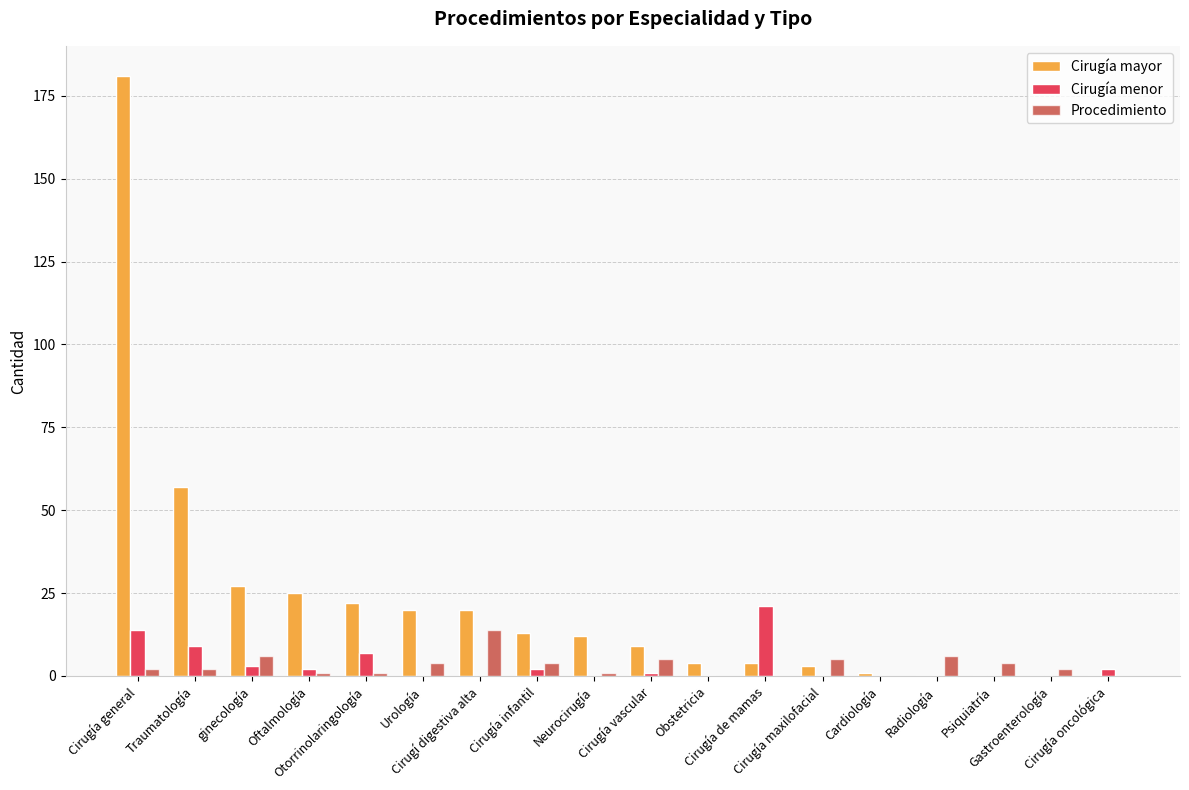

Is it true that Cirugía menor equals 7 at Psiquiatría?

False